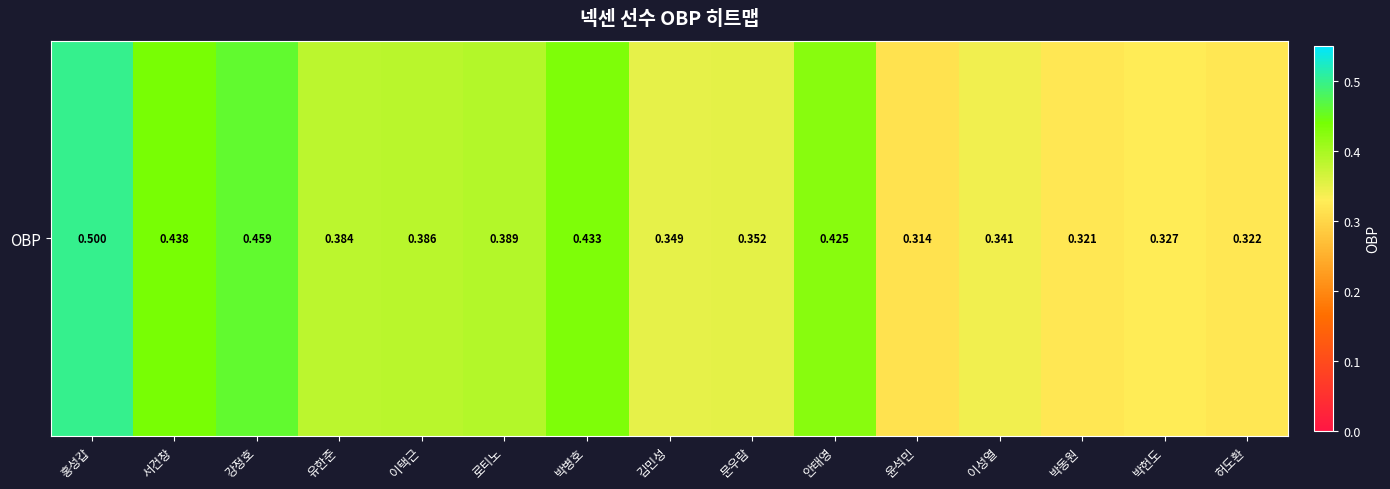

Which has a higher value, 윤석민 or 홍성갑?

홍성갑